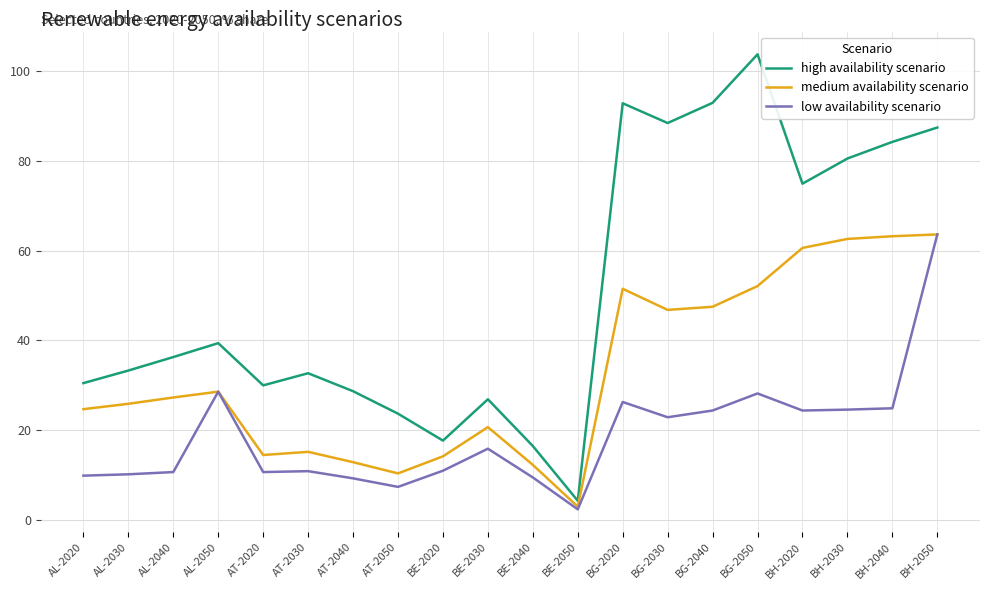

True or false: low availability scenario and high availability scenario cross at least once.

False